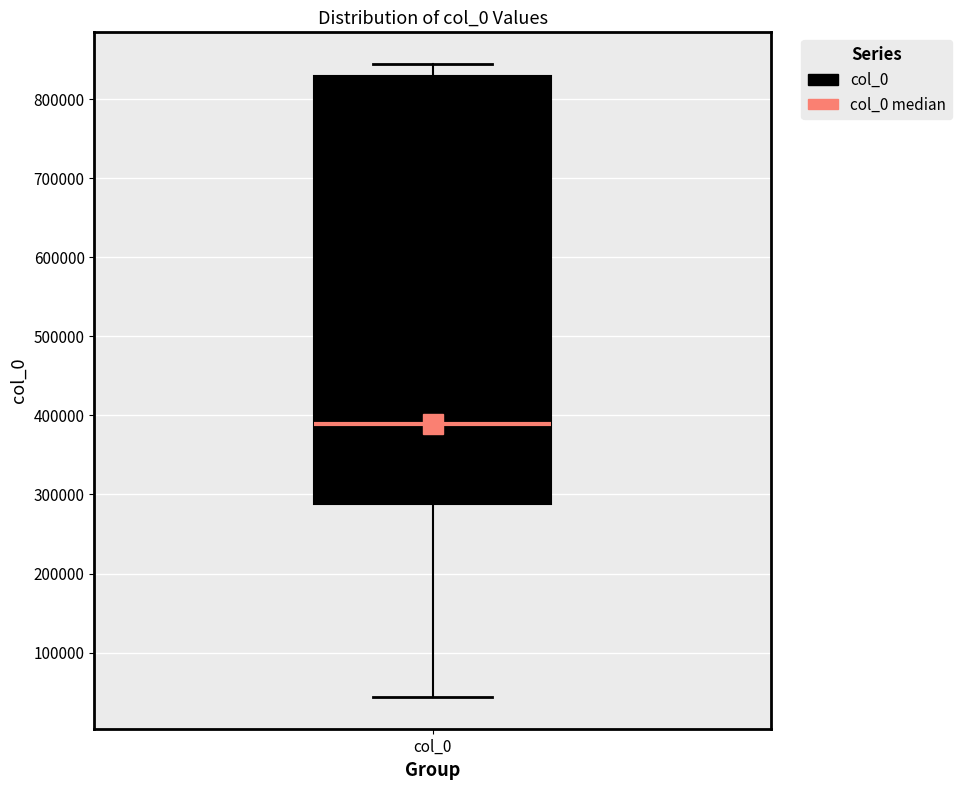

Read this box plot against the y-axis: the position of the median line, the range covered by the box, and the ends of both whiskers. The values are not printed on the chart, so give them approximately, as read against the axis.

median 390000, box 290000 to 830000, whiskers 40000 to 840000